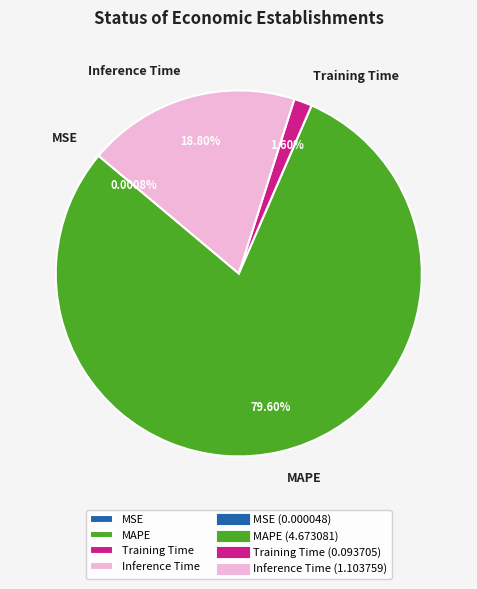

Combined, do Inference Time and MAPE account for over 50%?

Yes